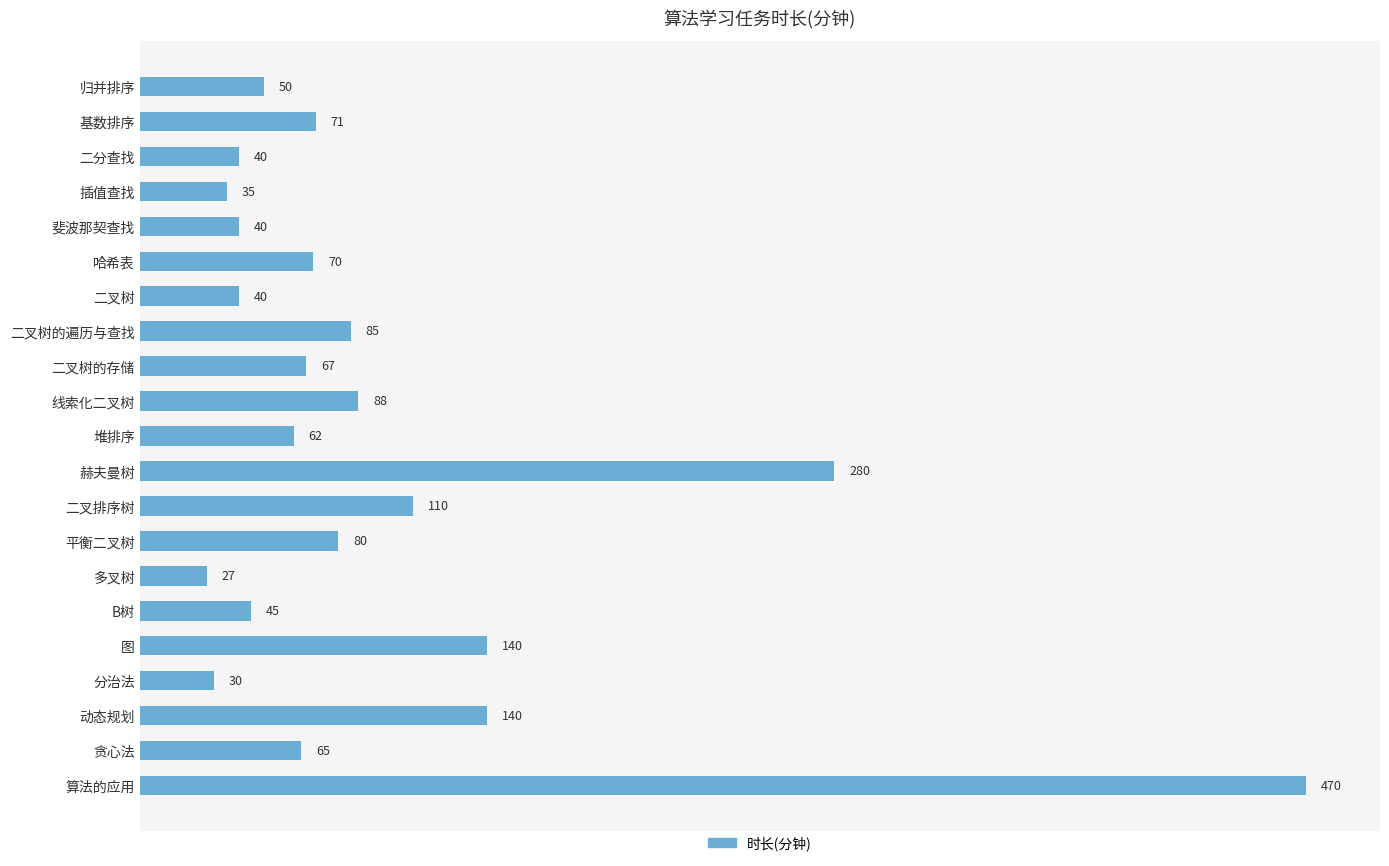

How many data points does each series have?

21